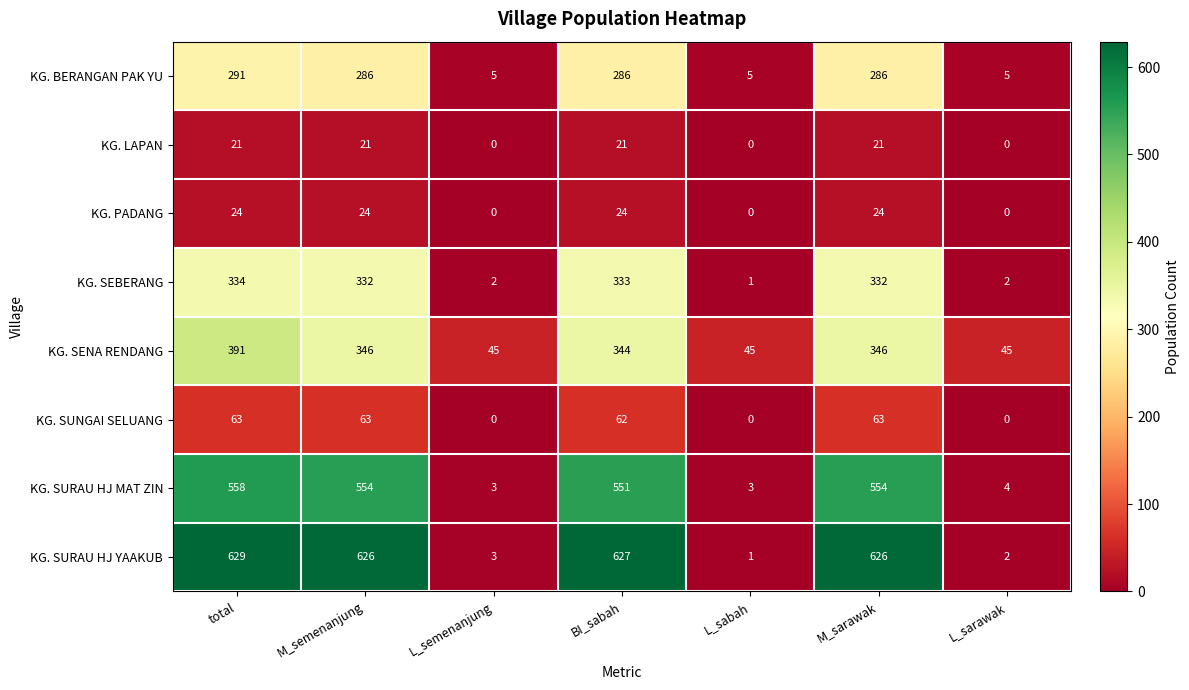

At which category is the sum across all series the highest?

total